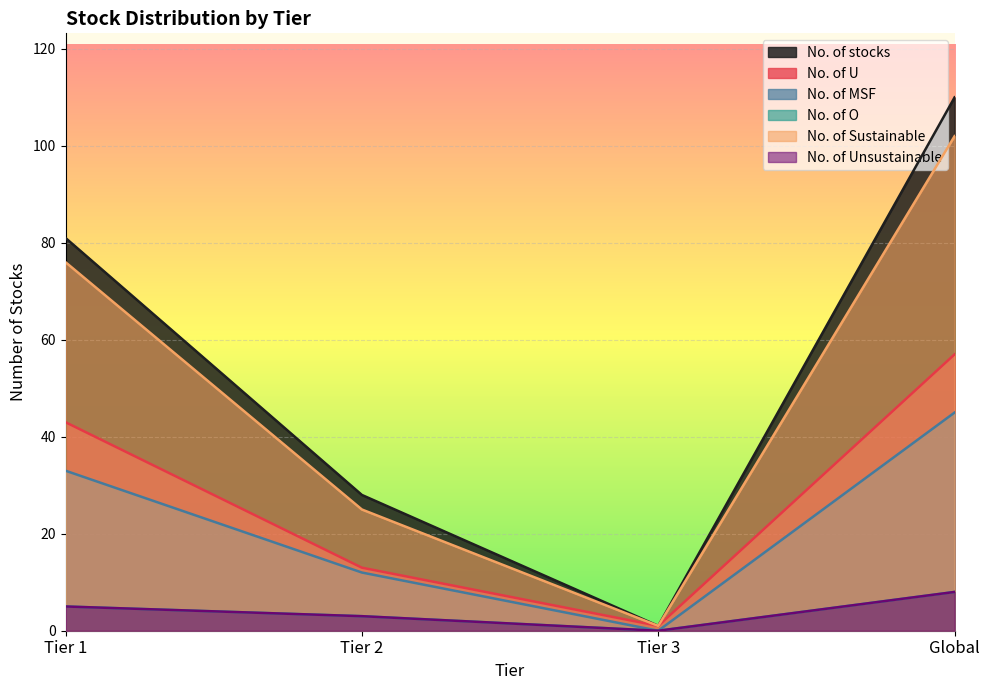

Reading left to right, what are all the values shown in this chart?

No. of stocks: 81	28	1	110
No. of U: 43	13	1	57
No. of MSF: 33	12	0	45
No. of O: 5	3	0	8
No. of Sustainable: 76	25	1	102
No. of Unsustainable: 5	3	0	8